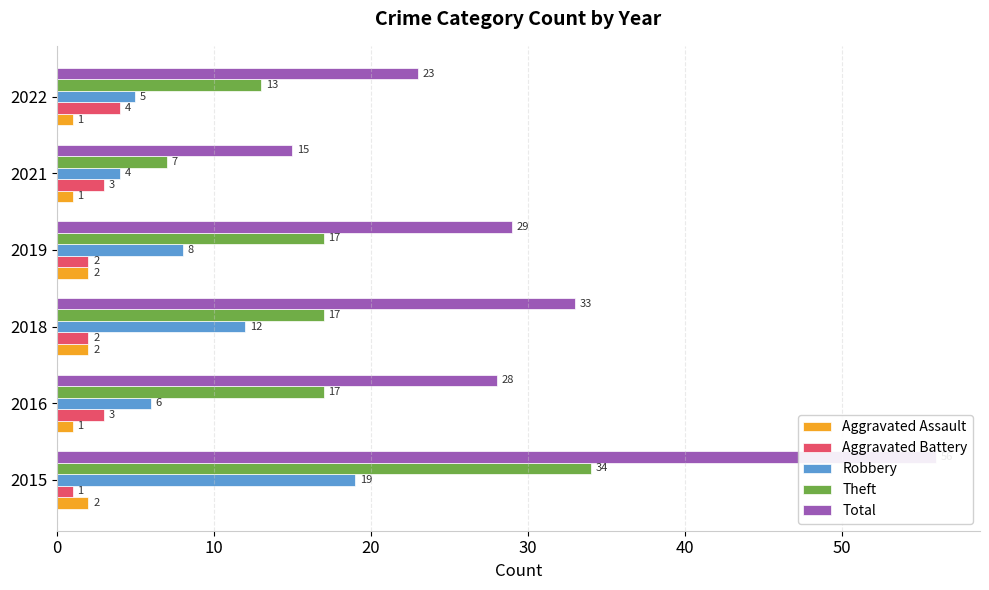

Count the number of categories in the chart.

6